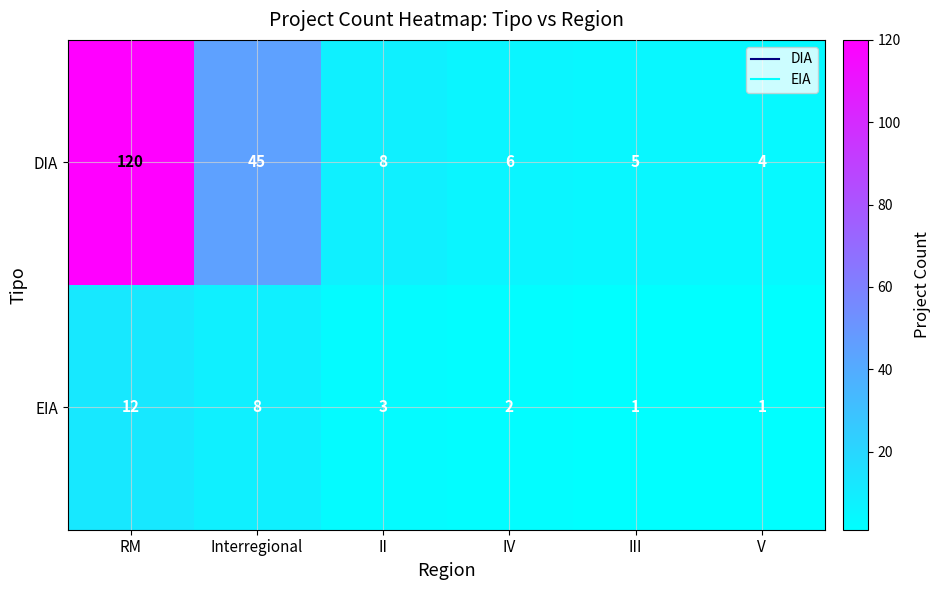

At which category is the sum across all series the highest?

RM